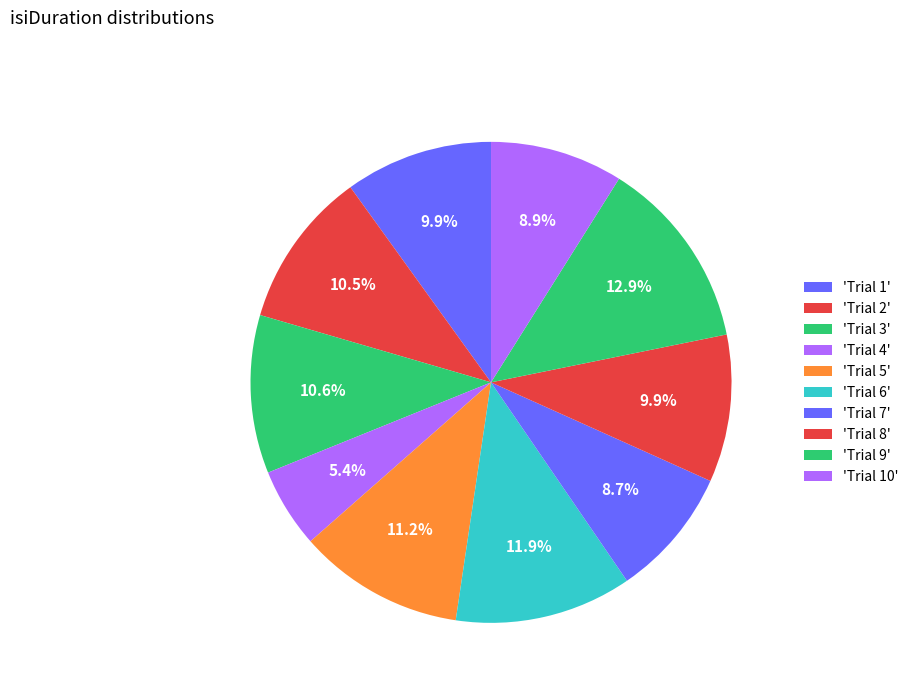

How many slices are in this pie chart?

10